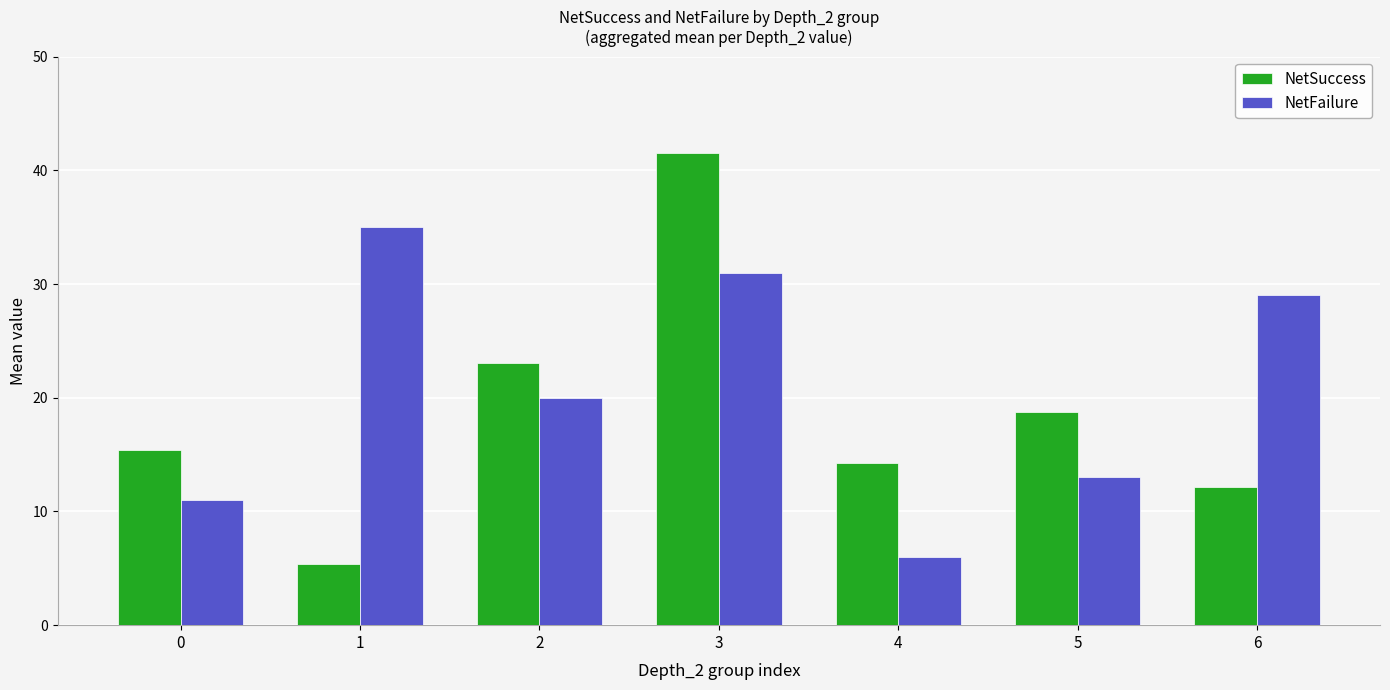

What is the spread (max minus min) of values at 0?

4.4